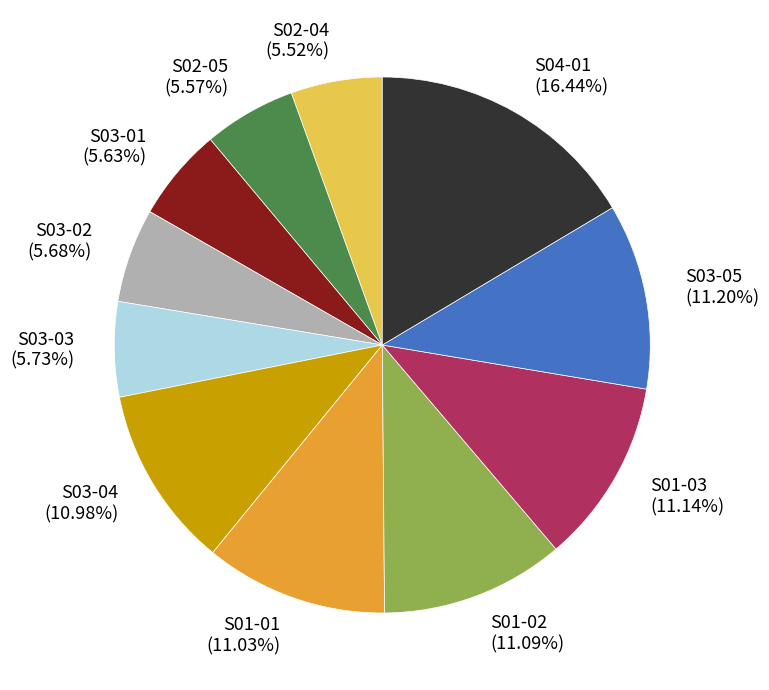

What is the ratio of the value at S03-05 to the value at S03-03?

2.0